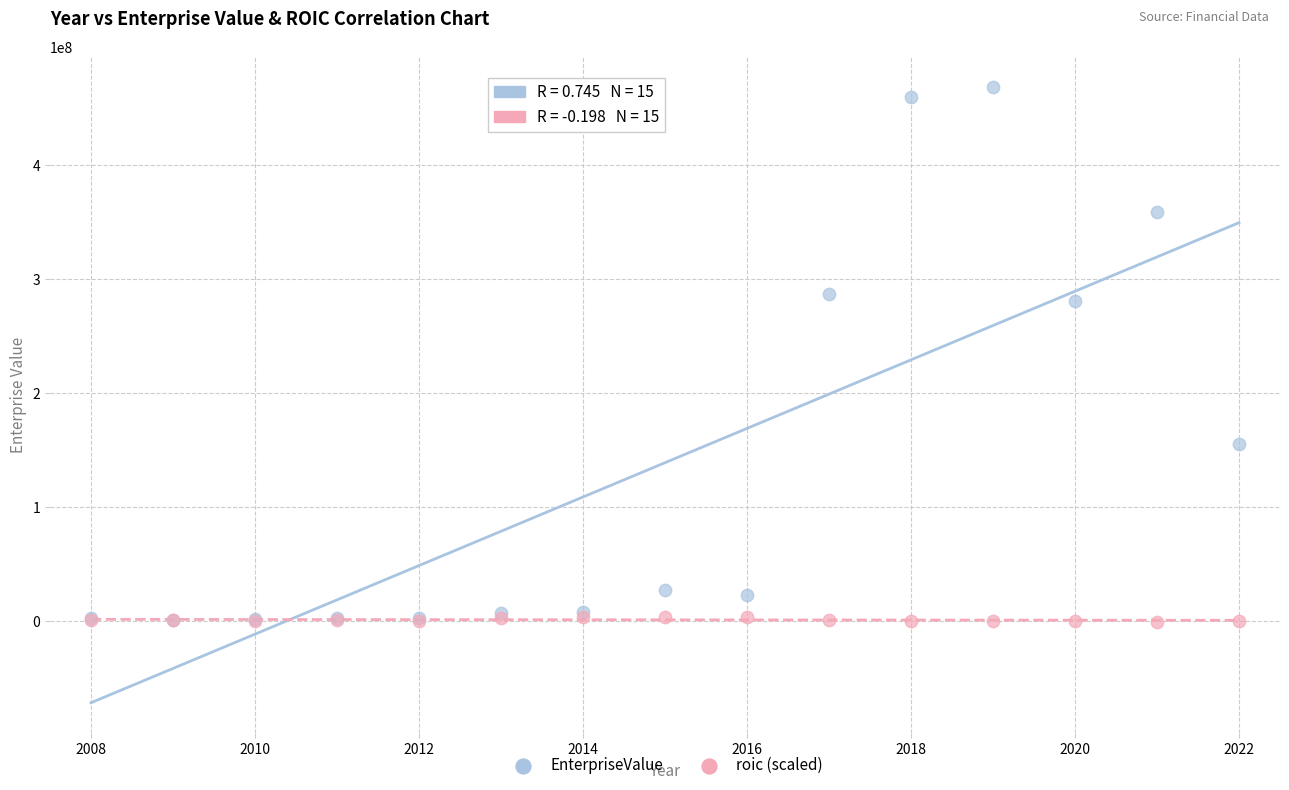

Across all series, what Y value is closest to 233888659?

280318110.0